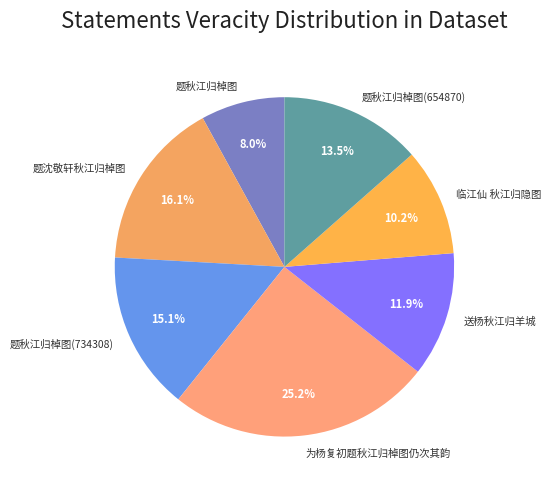

What is the smallest slice in the pie chart?

题秋江归棹图